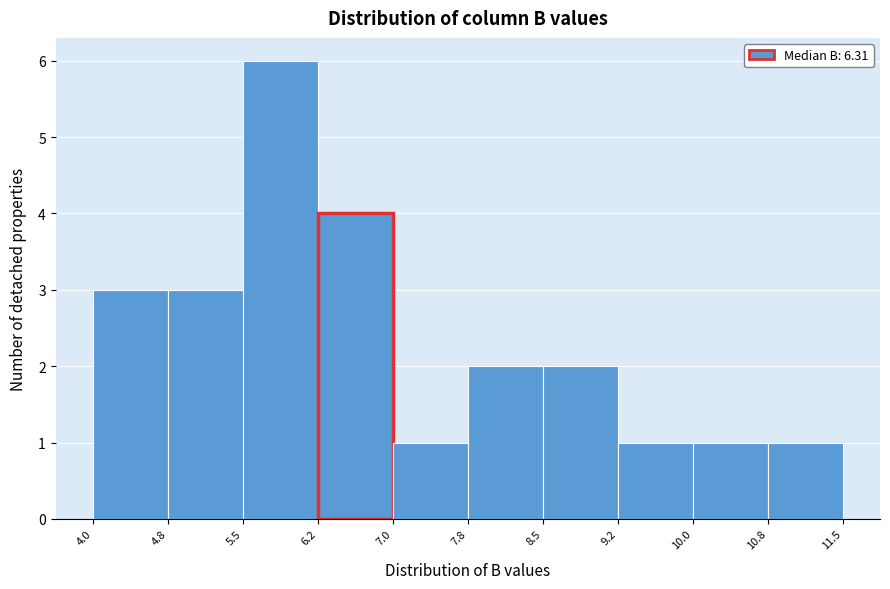

Over which range of the x-axis is the bar tallest?

5.5 to 6.2